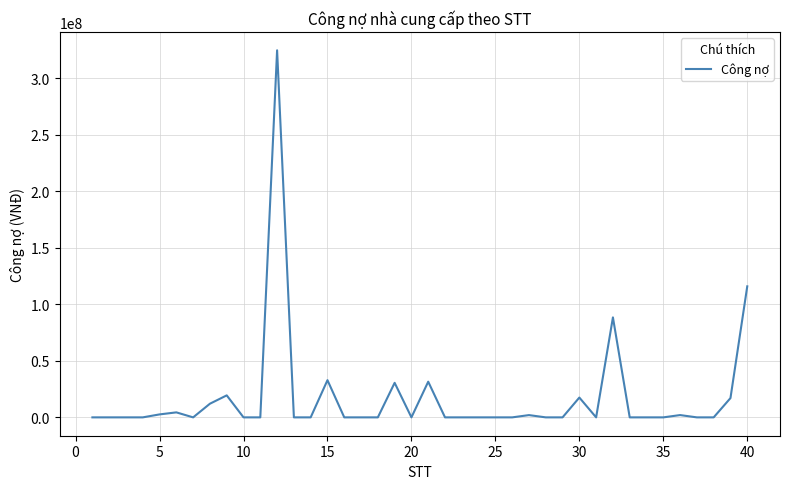

Does the chart have visible grid lines?

Yes